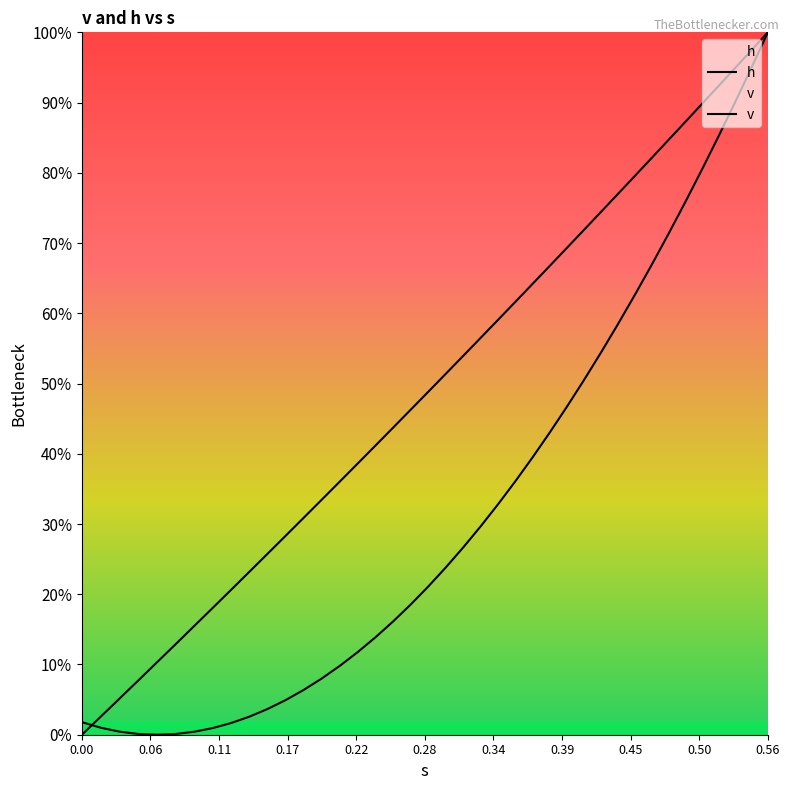

True or false: v has more than 1 interior local peaks.

False